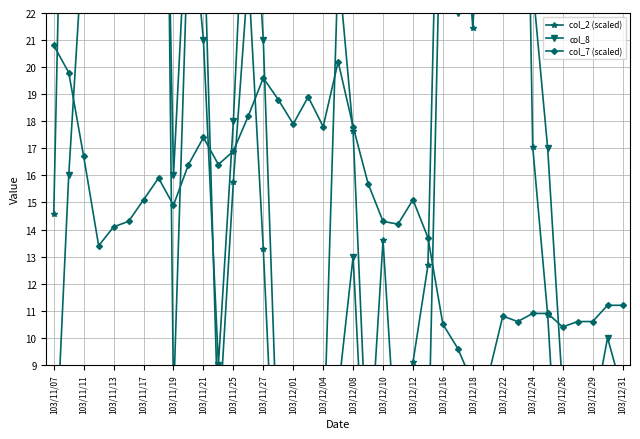

List the series in order of their peak value, highest first.

col_8, col_2 (scaled), col_7 (scaled)